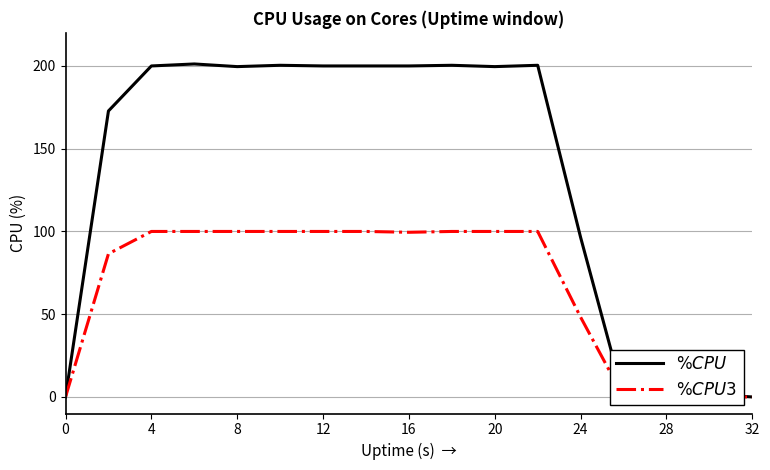

The value of $\%CPU3$ at 4 is 100.0. True or false?

True